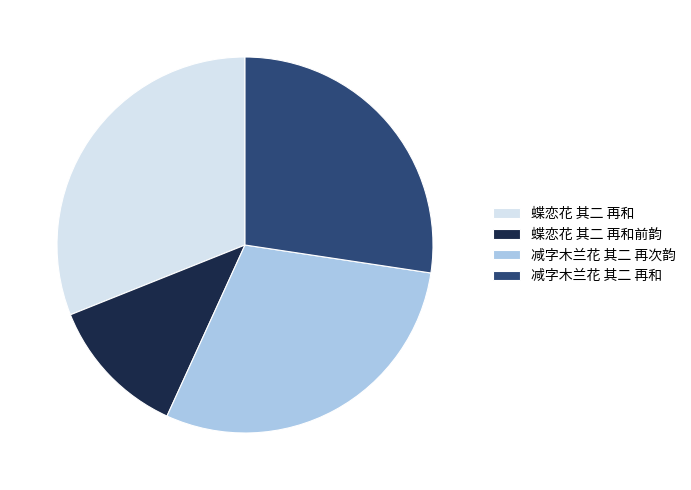

Is it true that 减字木兰花 其二 再次韵 is 40% of the pie?

False